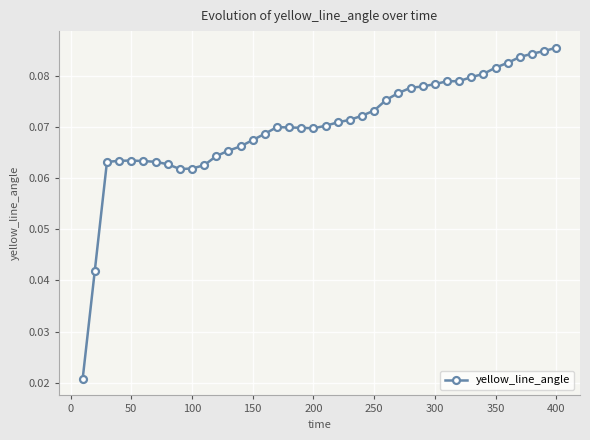

How many values are between 0 and 1?

40